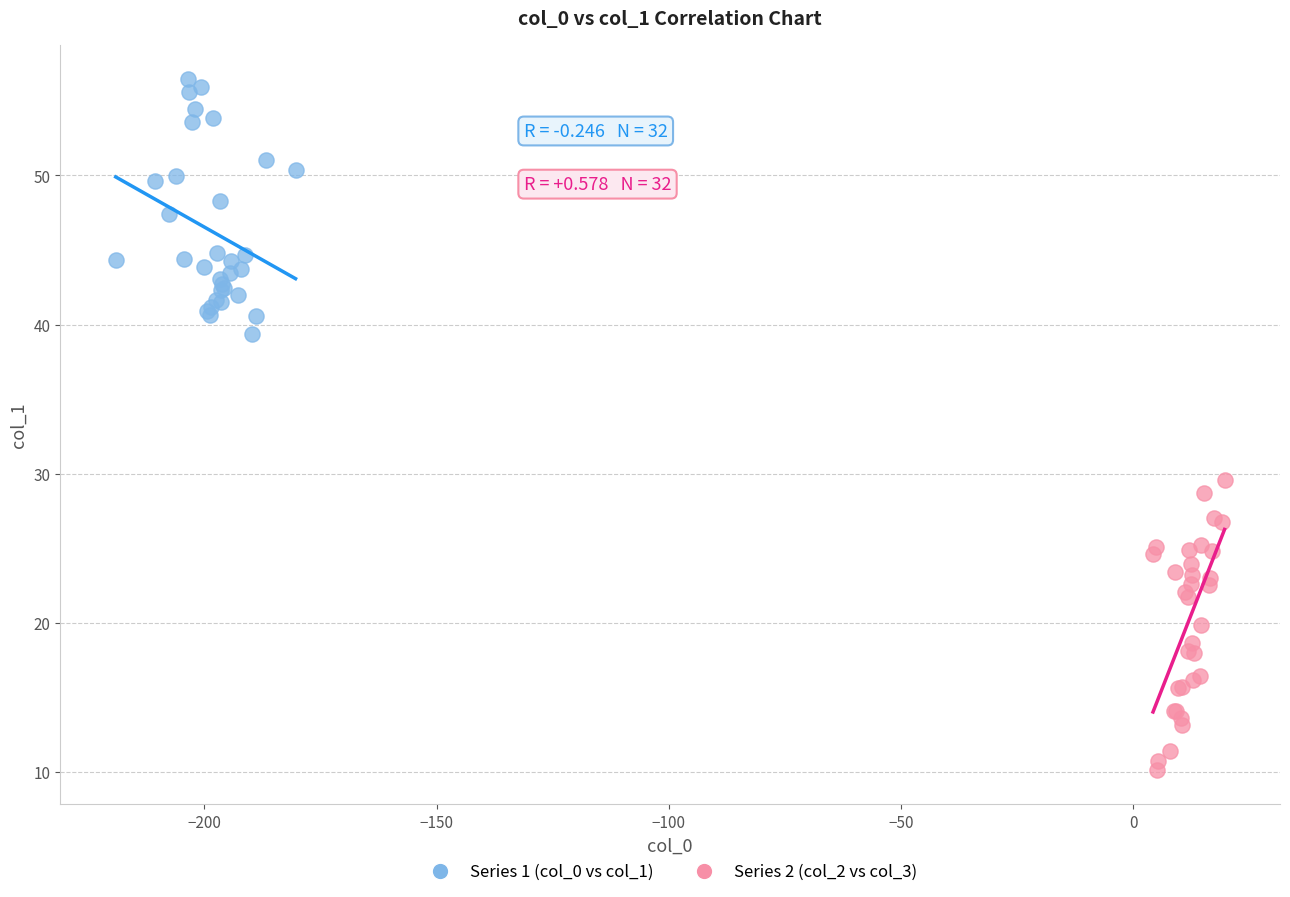

What are all the series names shown in the legend?

Series 1 (col_0 vs col_1), Series 2 (col_2 vs col_3)